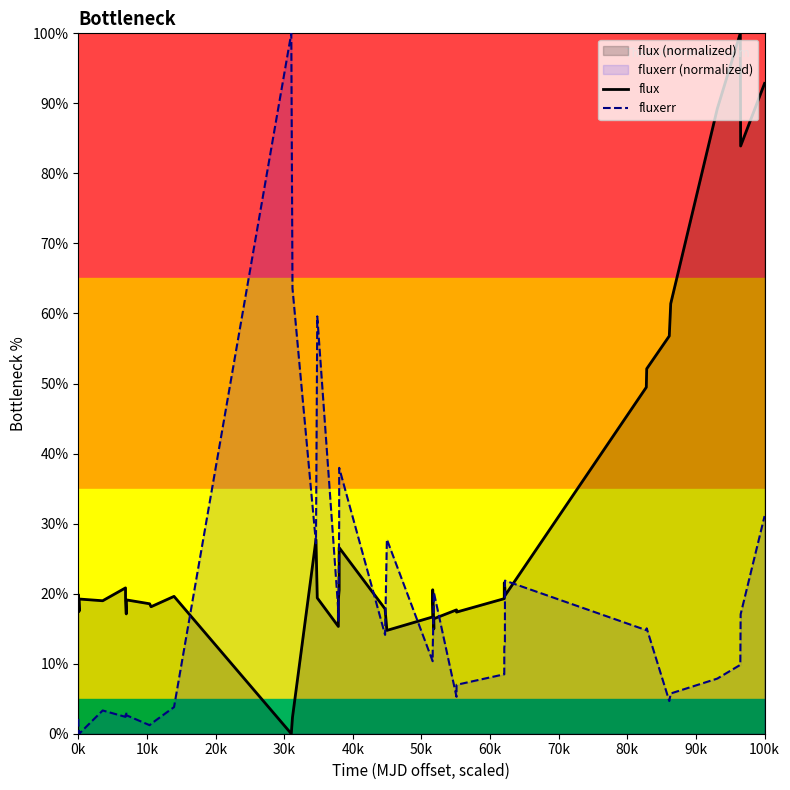

List the series in order of their overall mean, highest first.

flux, fluxerr